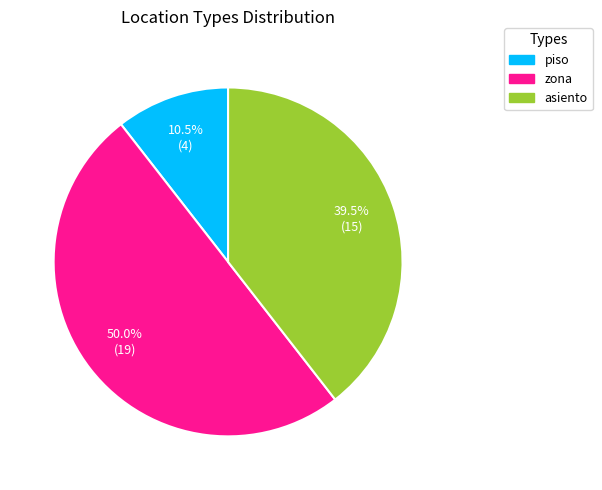

How much of the chart is everything except piso?

89.5%